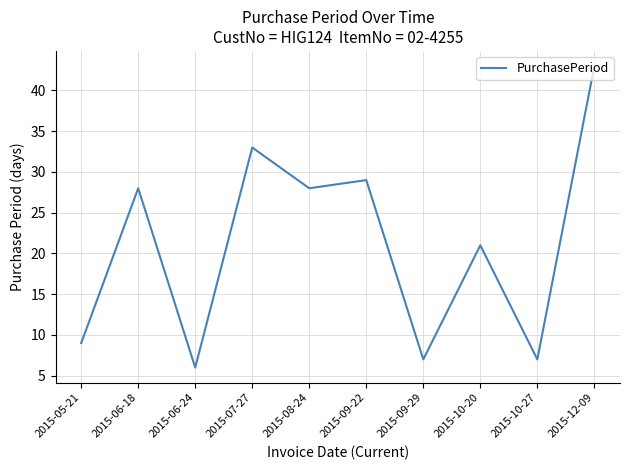

What is the minimum value shown in the chart?

6